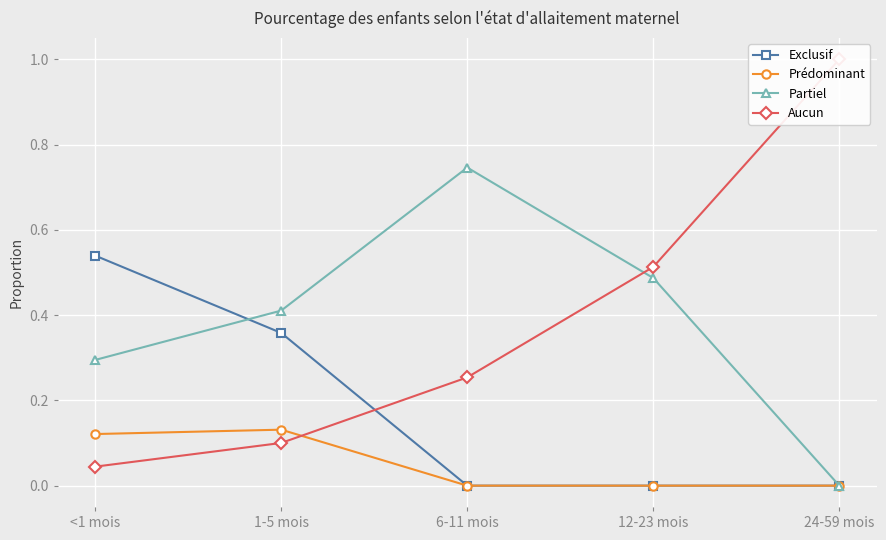

Rank the series at 12-23 mois from lowest to highest value.

Exclusif, Prédominant, Partiel, Aucun